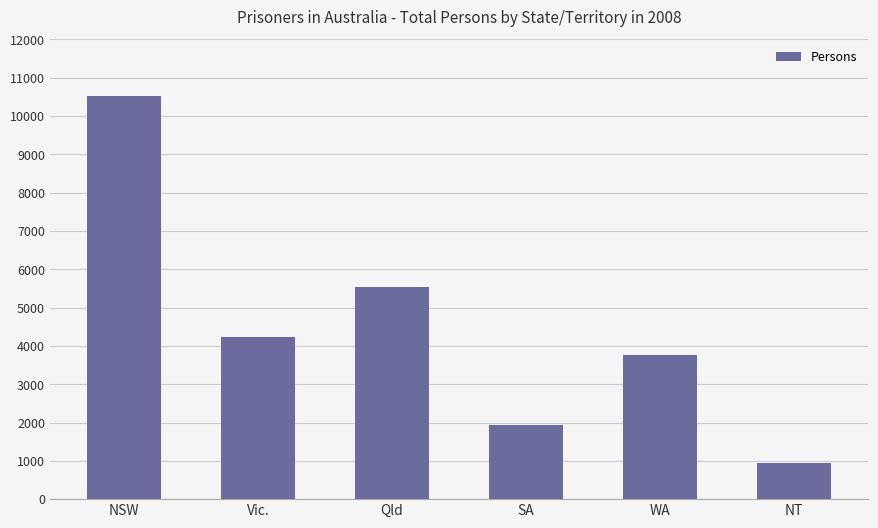

What is the sum of the values at Vic. and Qld?

9767